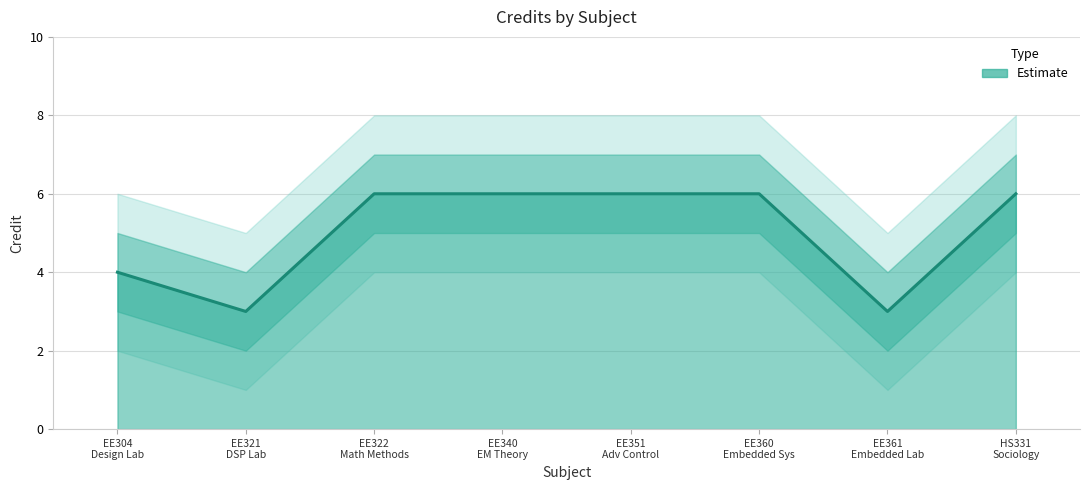

List the labels in order of value, smallest first.

EE321 DSP Lab, EE361 Embedded Lab, EE304 Design Lab, EE322 Math Methods, EE340 EM Theory, EE351 Adv Control, EE360 Embedded Sys, HS331 Sociology